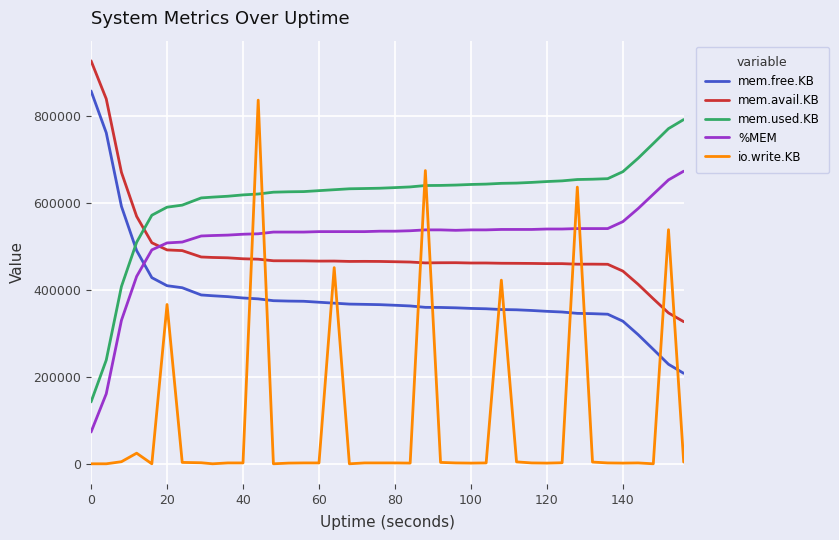

Which series has the largest total across all categories?

mem.used.KB